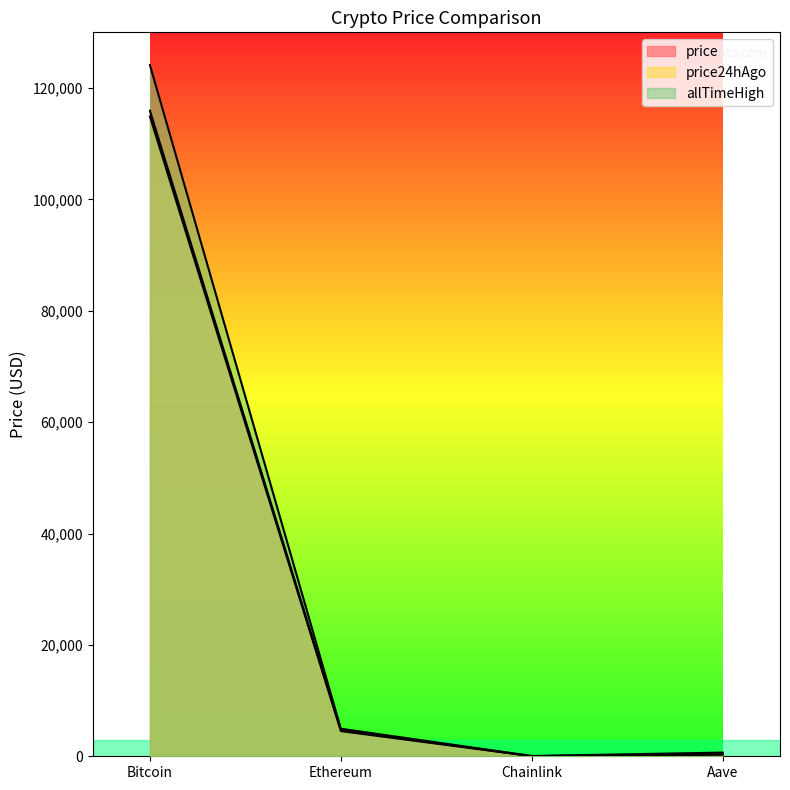

What is the difference between the maximum and minimum values in the price24hAgo series?

114878.7